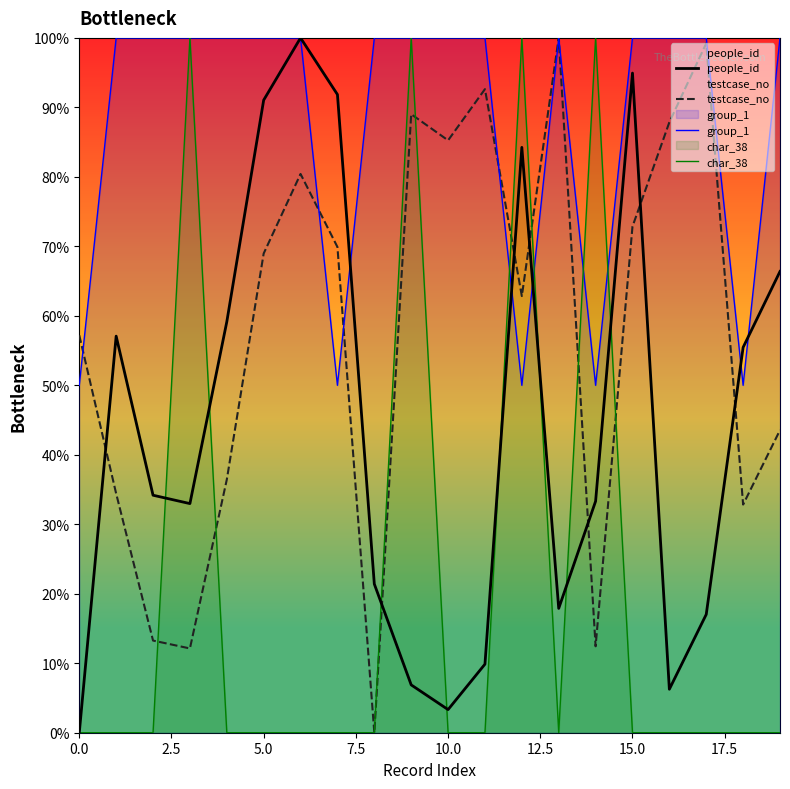

What is the sum of all people_id values?

8.8